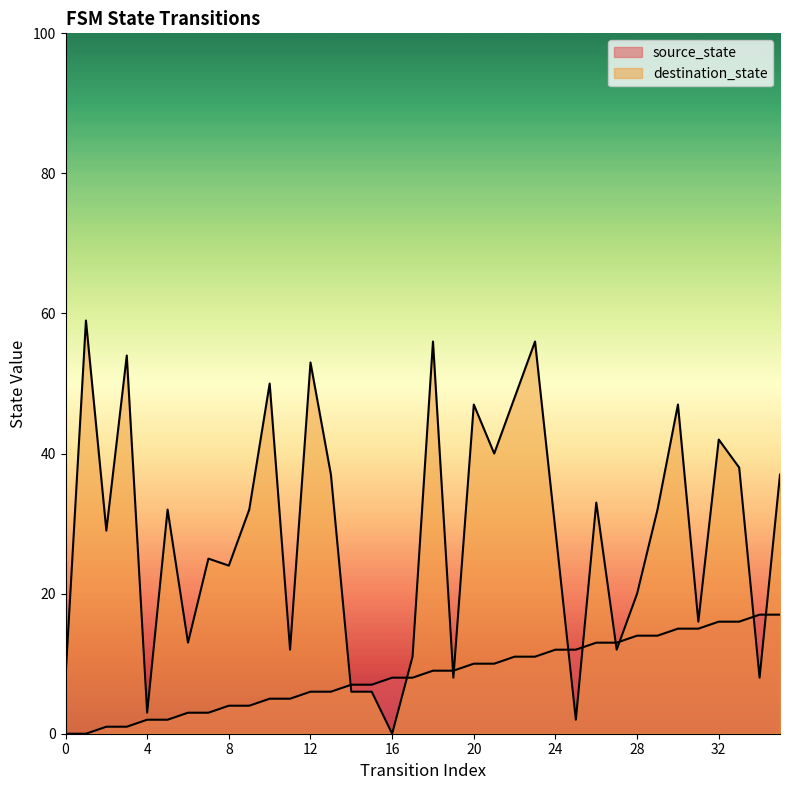

What is the greatest value displayed?

59